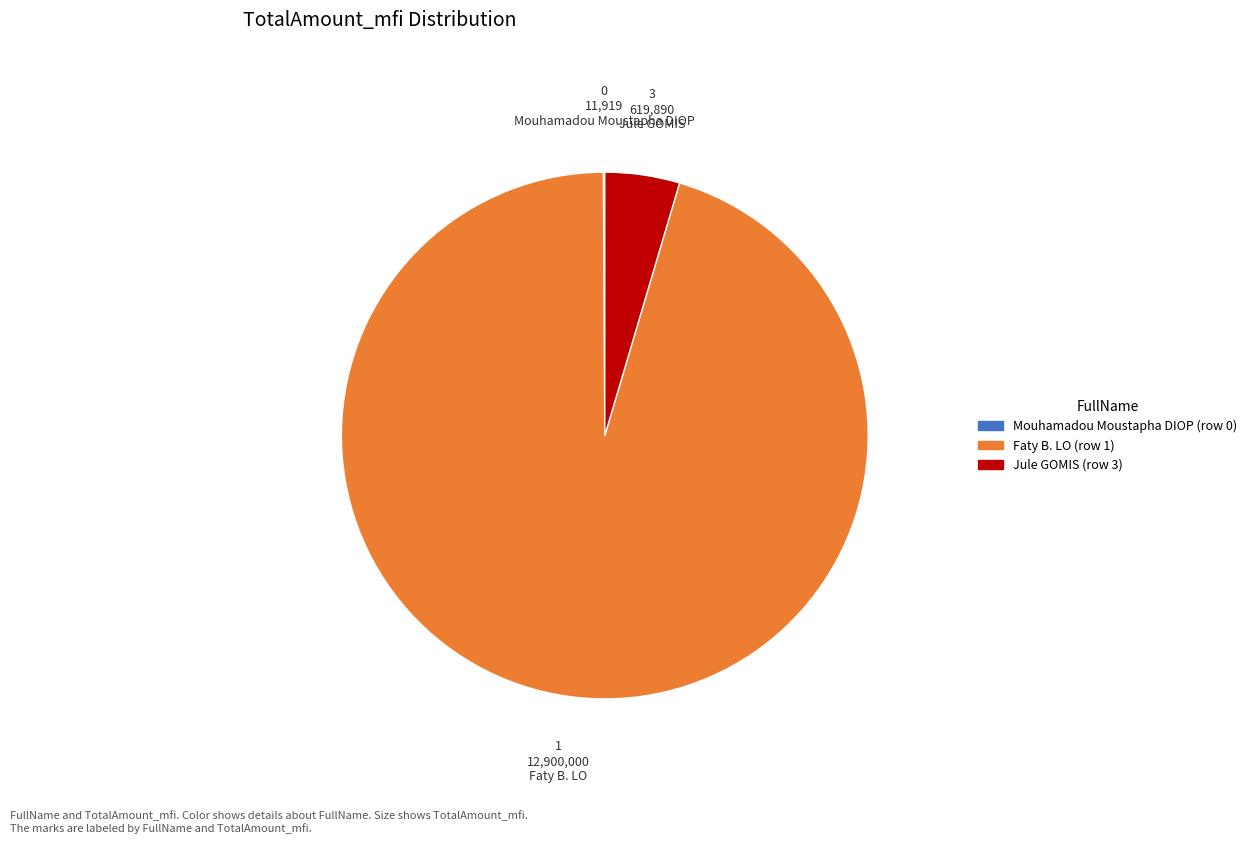

True or false: Jule GOMIS accounts for 11% of the total.

False